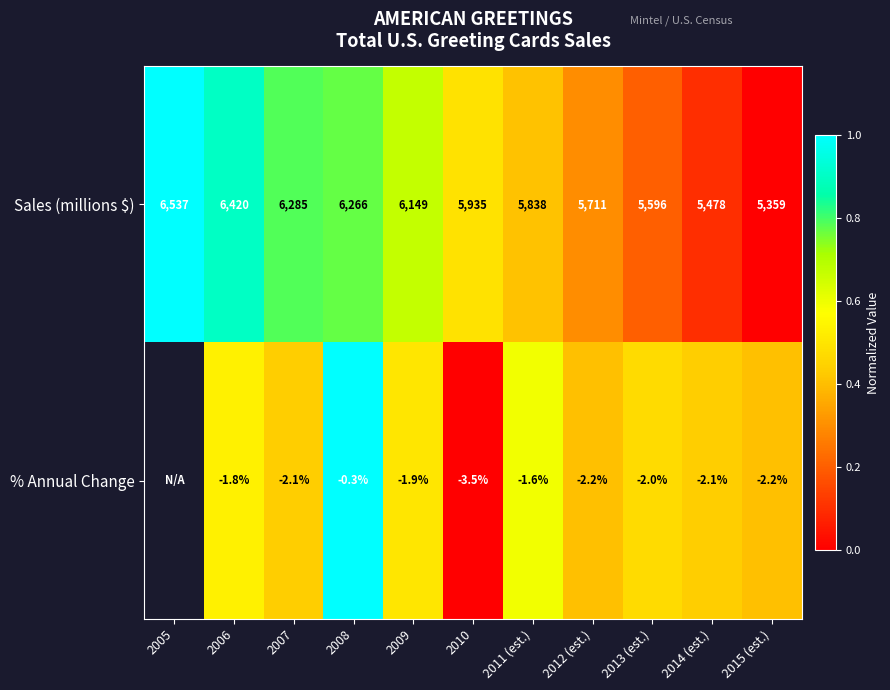

What is the sum of all Sales (millions $) values?

65574.0